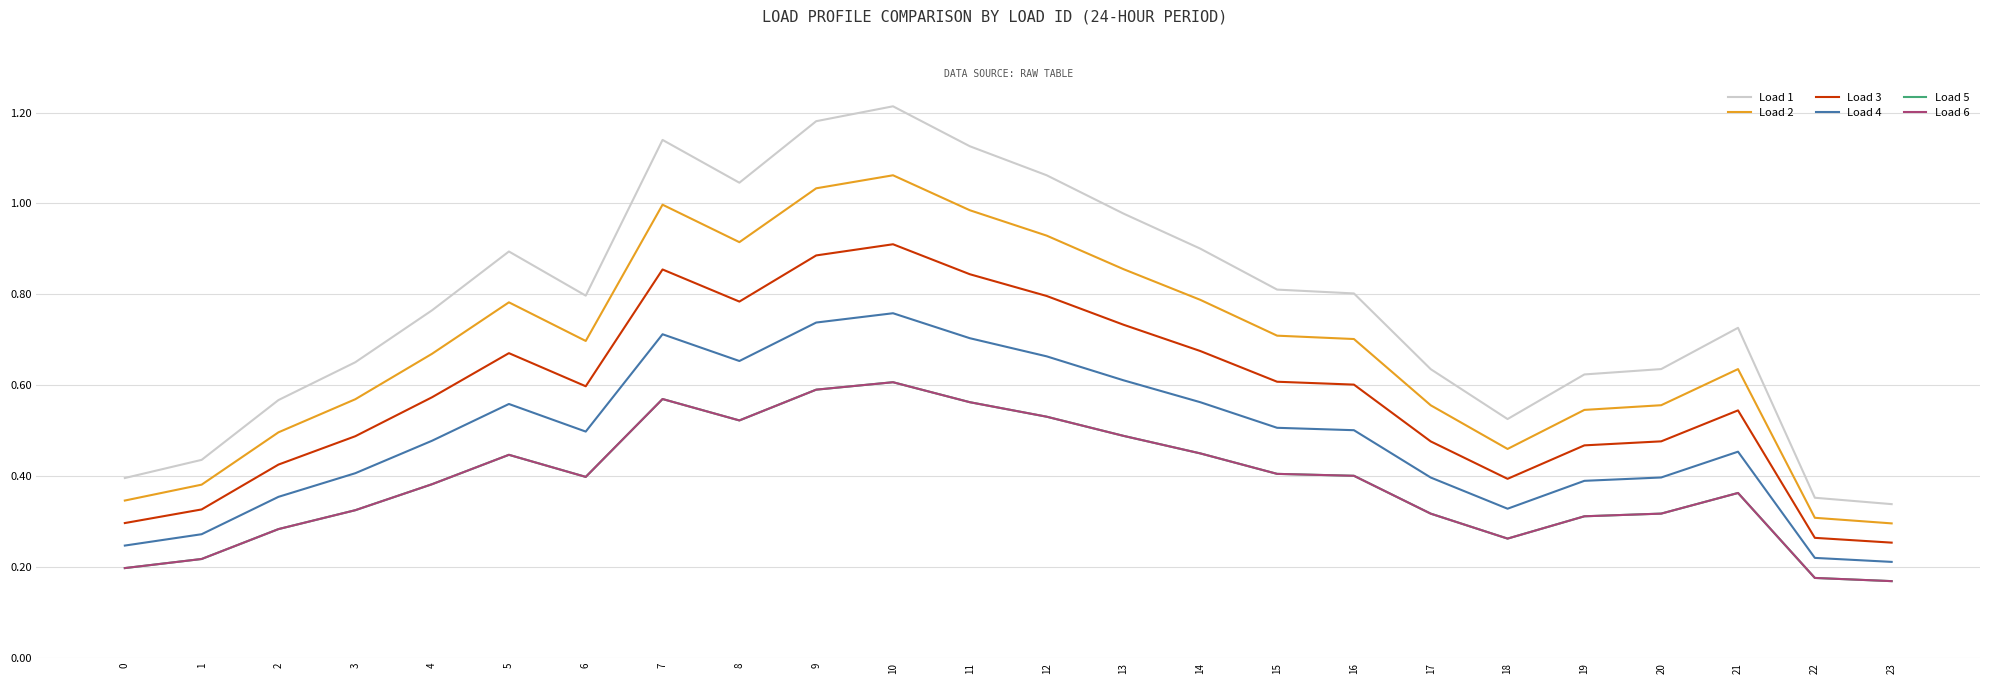

Does the chart display data point markers on the line(s)?

No